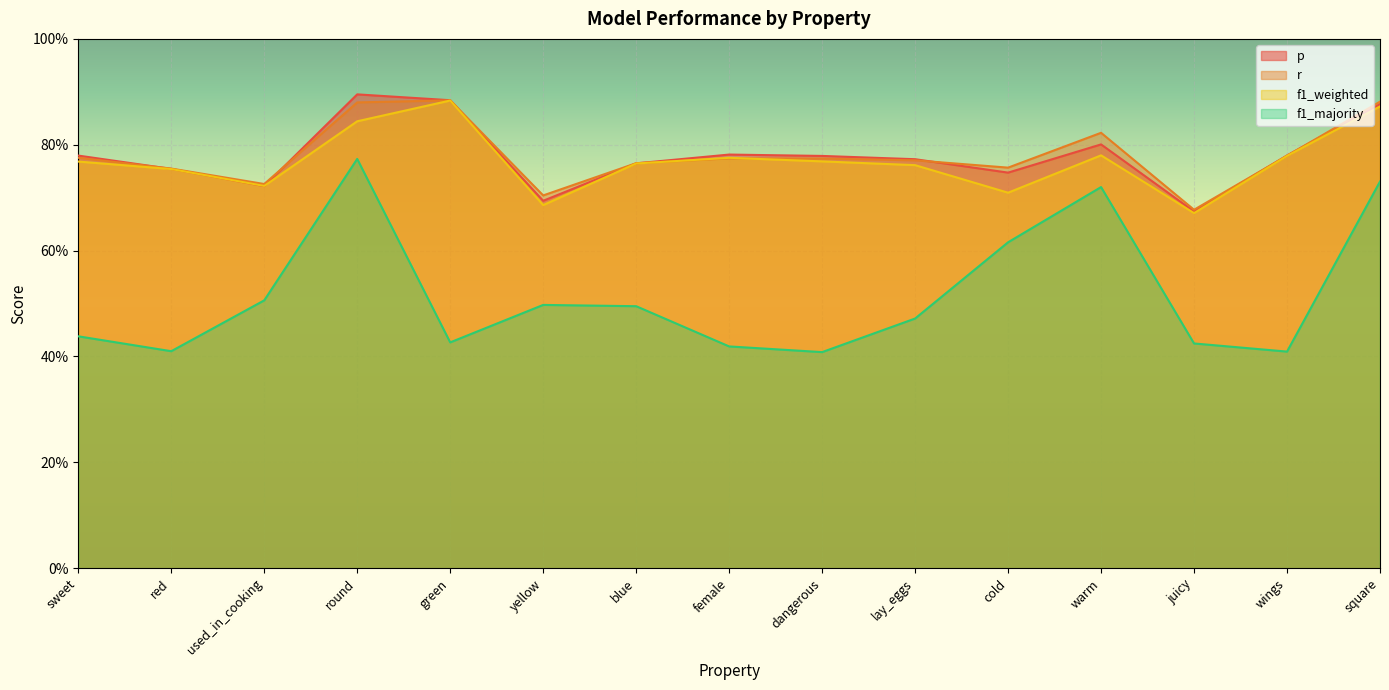

True or false: f1_majority and f1_weighted intersect in this chart.

False